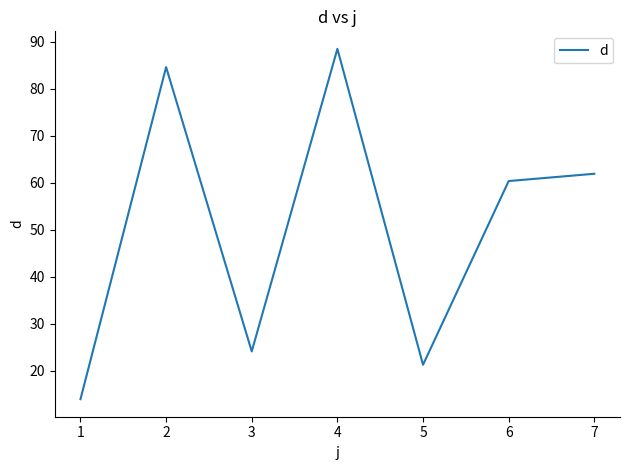

What is the difference between the values at 3 and 5?

2.8